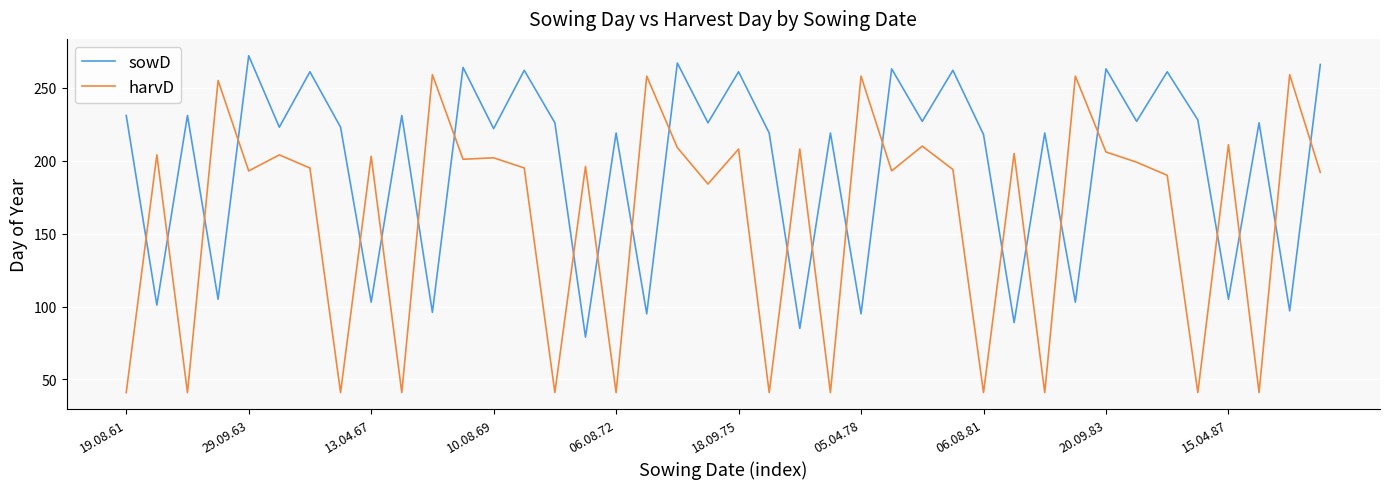

Which series has the largest total across all categories?

sowD